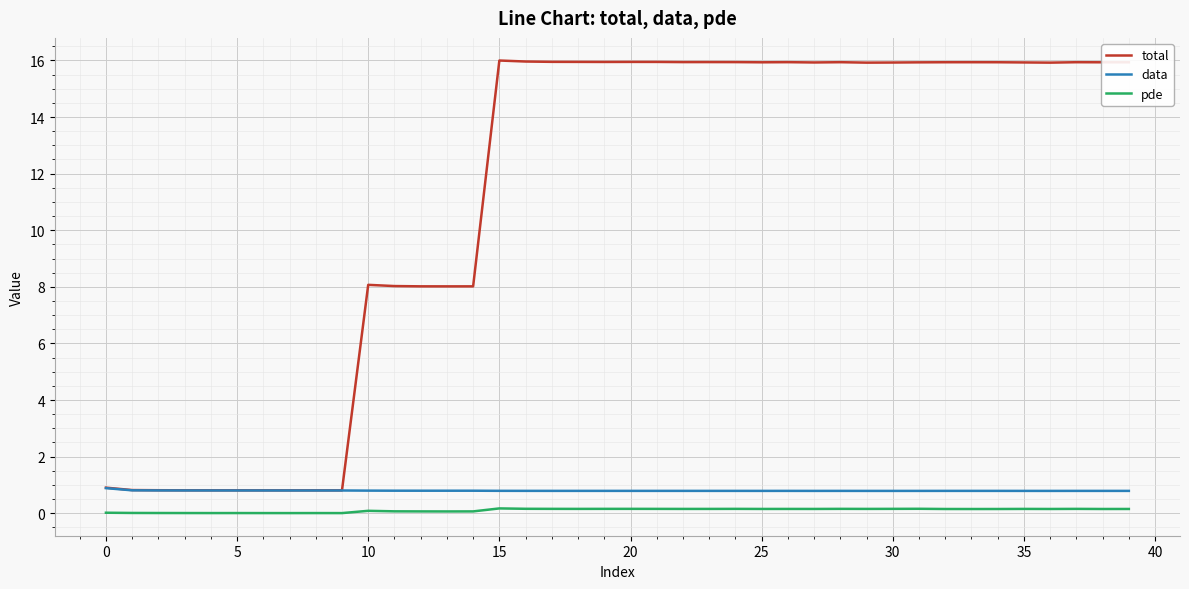

Does the chart have visible grid lines?

Yes